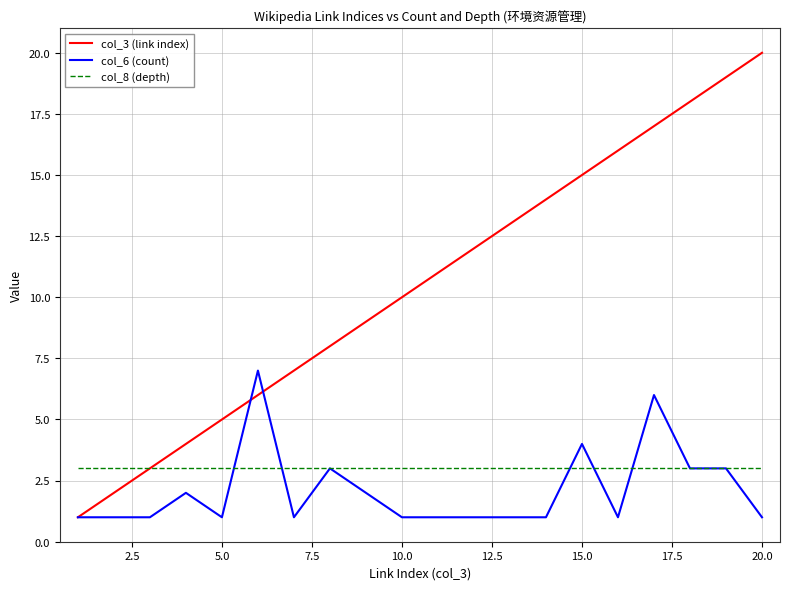

Which series has the widest spread of values?

col_3 (link index)